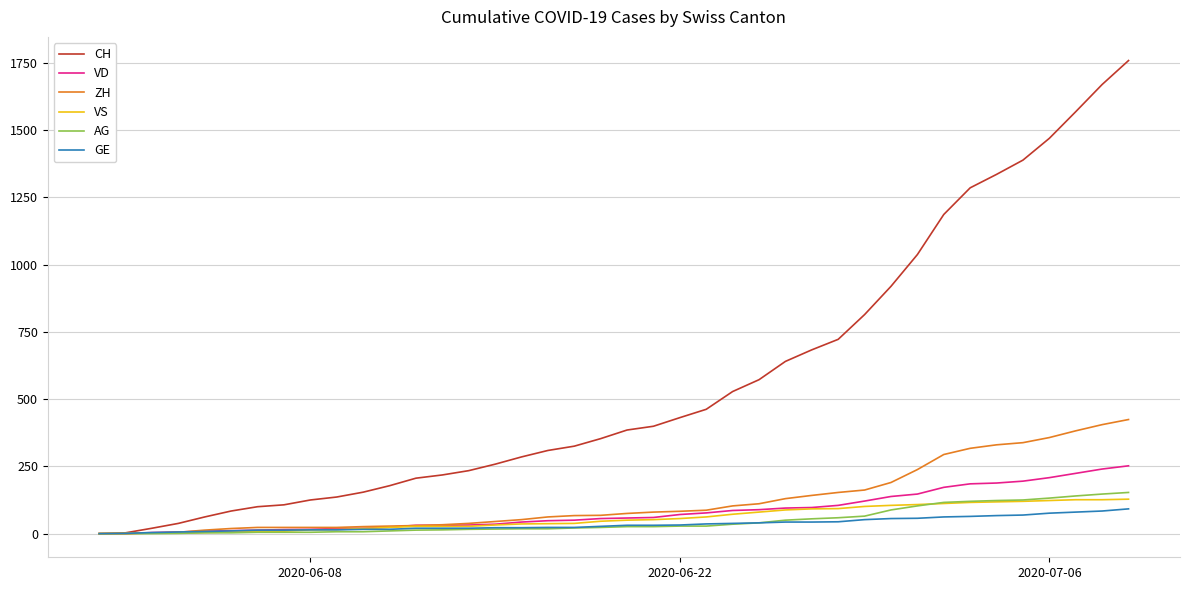

Which series has the largest range (max minus min)?

CH